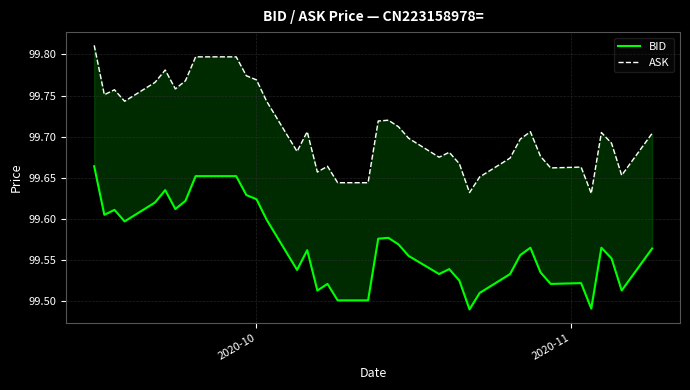

How many series are shown in this chart?

2